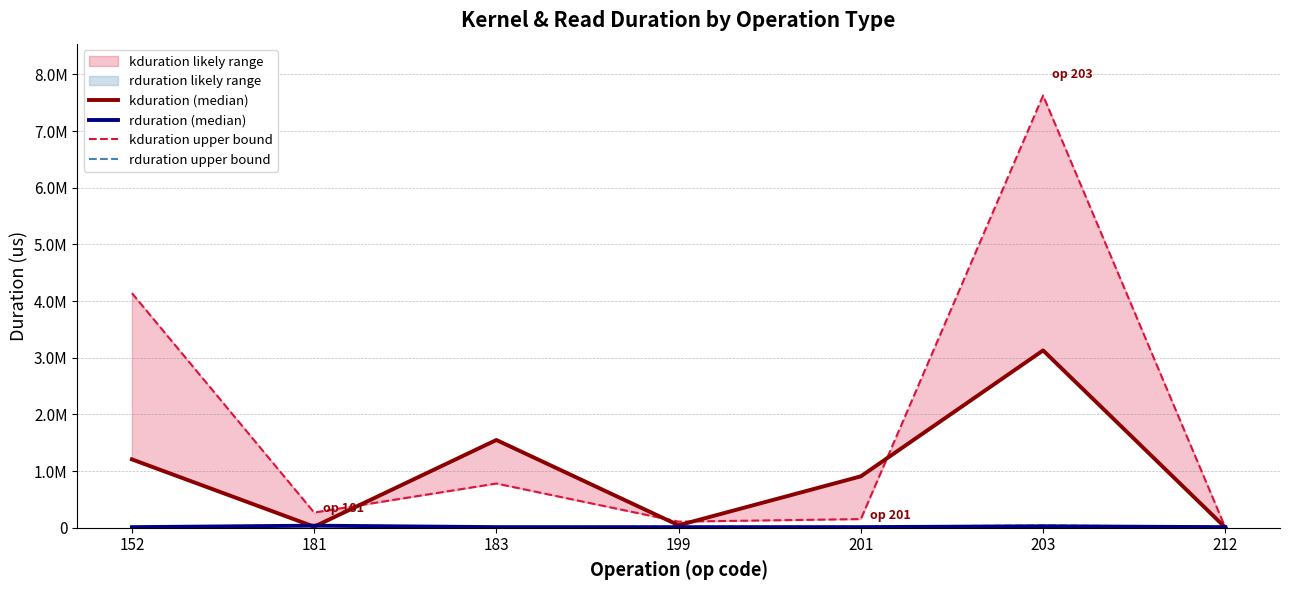

Which label corresponds to the smallest value in the chart?

212